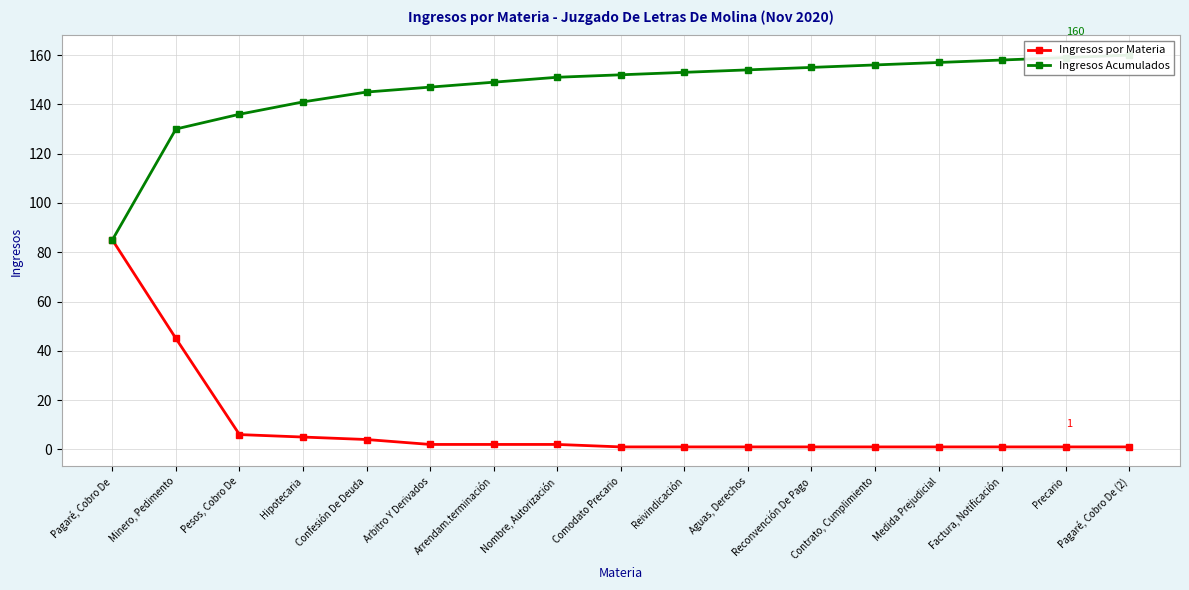

What is the sum of all Ingresos por Materia values?

160